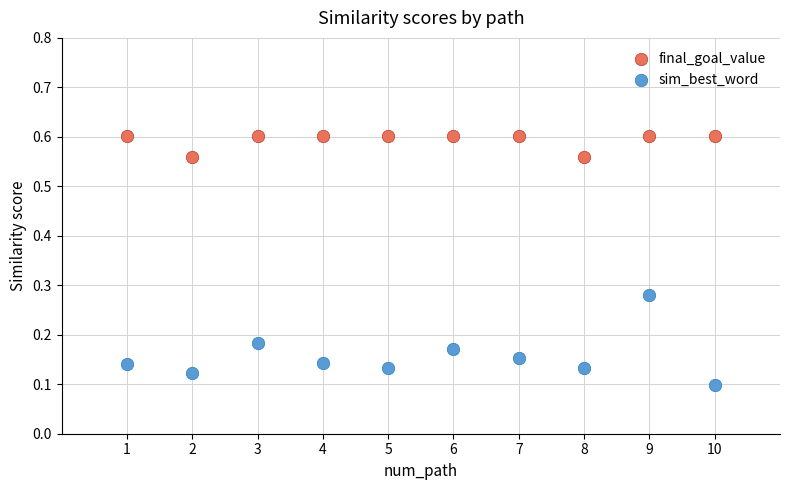

Across all data points, what is the range of X values (max minus min)?

9.0